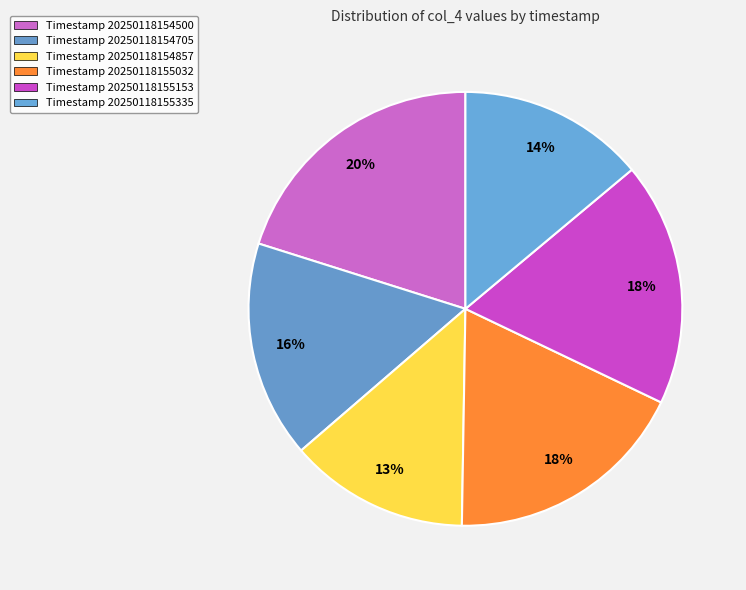

To the nearest percent, what is the difference between the largest and smallest slice percentages?

7%